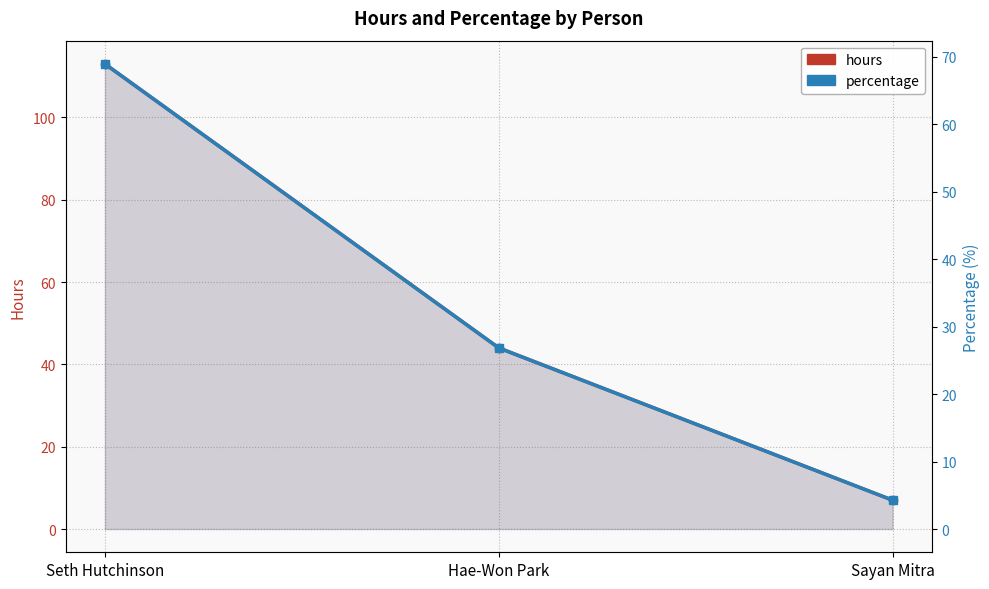

Rank the series by their average value, from lowest to highest.

percentage, hours